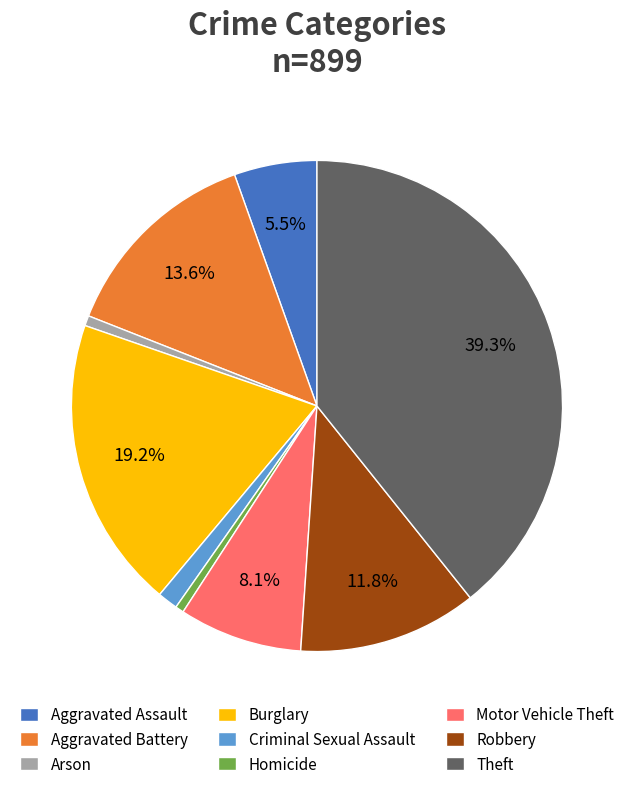

What percentage is the Arson slice, to the nearest percent?

1%